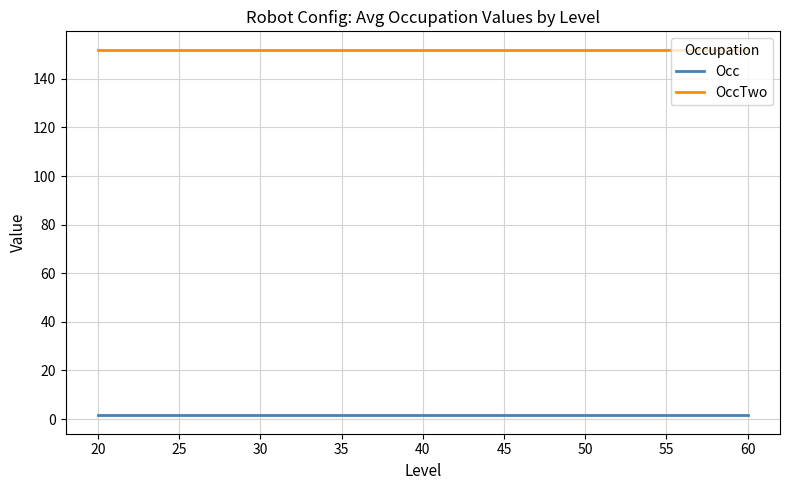

True or false: OccTwo and Occ intersect in this chart.

False